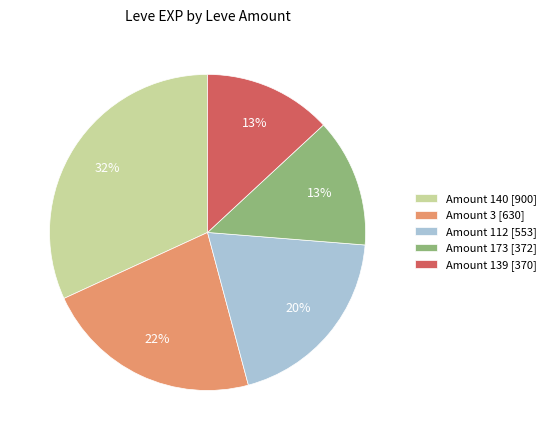

What is the largest slice in the pie chart?

Amount 140 [900]